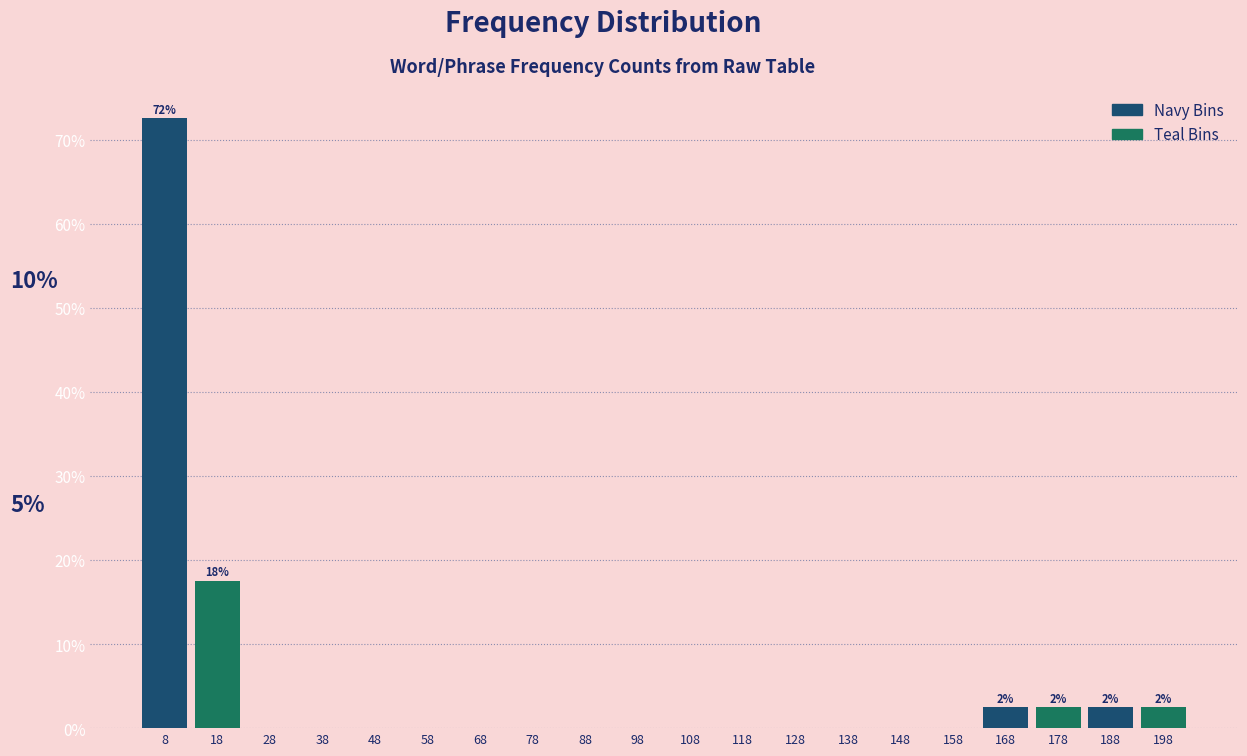

Reading right to left, list all the values displayed in this chart.

198=2.5	188=2.5	178=2.5	168=2.5	158=0.0	148=0.0	138=0.0	128=0.0	118=0.0	108=0.0	98=0.0	88=0.0	78=0.0	68=0.0	58=0.0	48=0.0	38=0.0	28=0.0	18=17.5	8=72.5